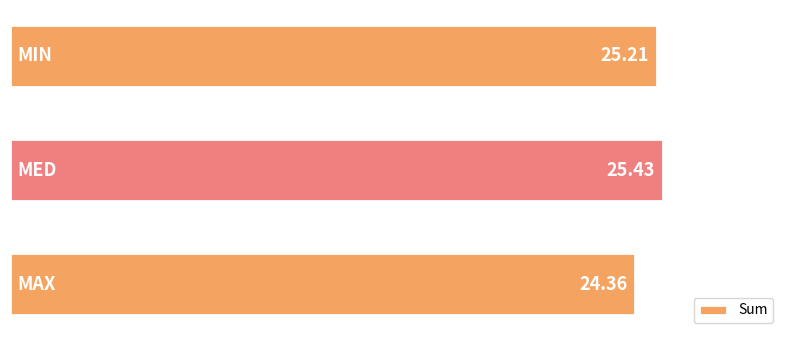

How many data points are above 25?

2